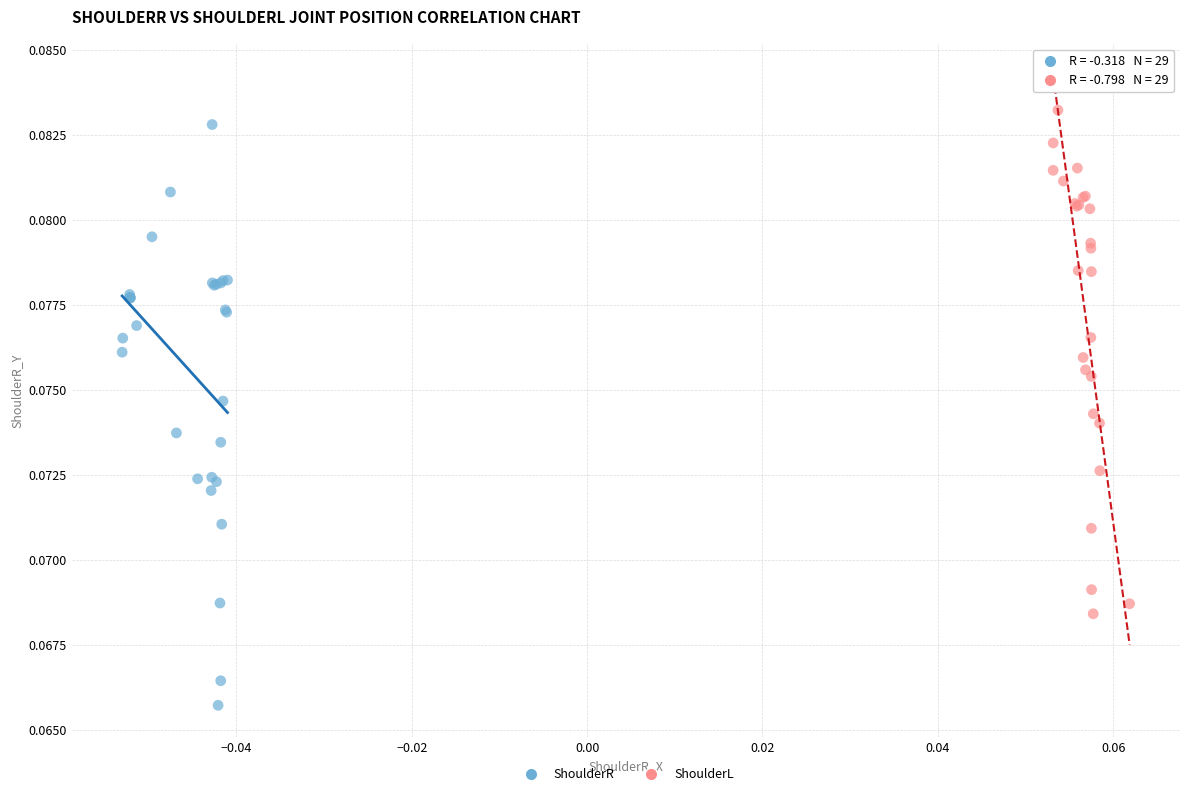

Which series has the widest spread of Y values?

ShoulderR